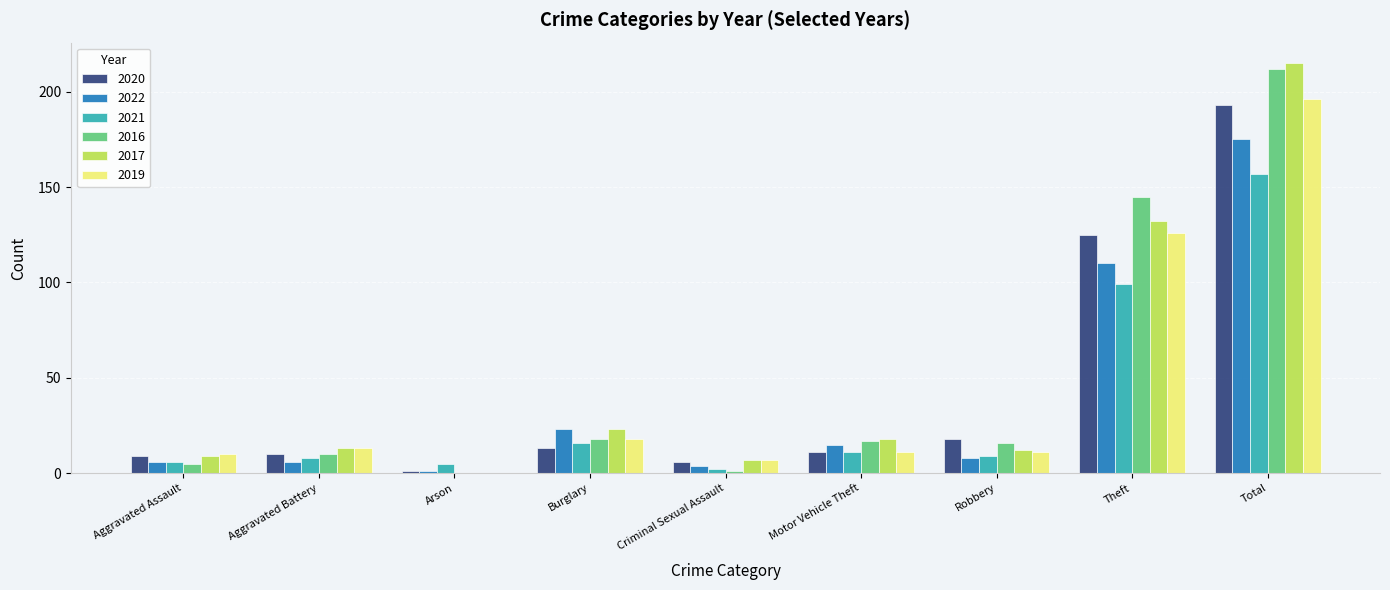

What are all the series names shown in the legend?

2020, 2022, 2021, 2016, 2017, 2019